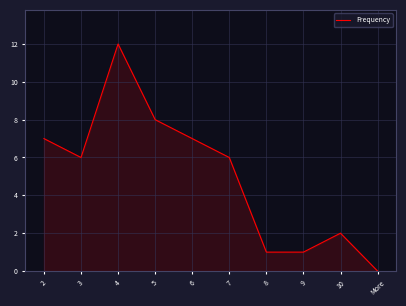

What is the sum of the values at 6 and 7?

13